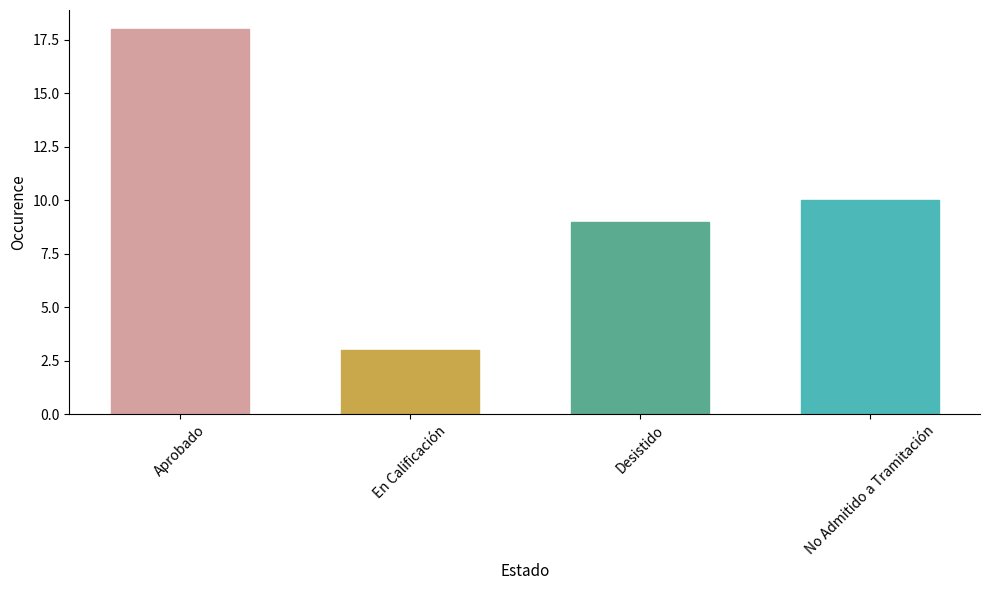

What is the difference between the maximum and minimum values?

15